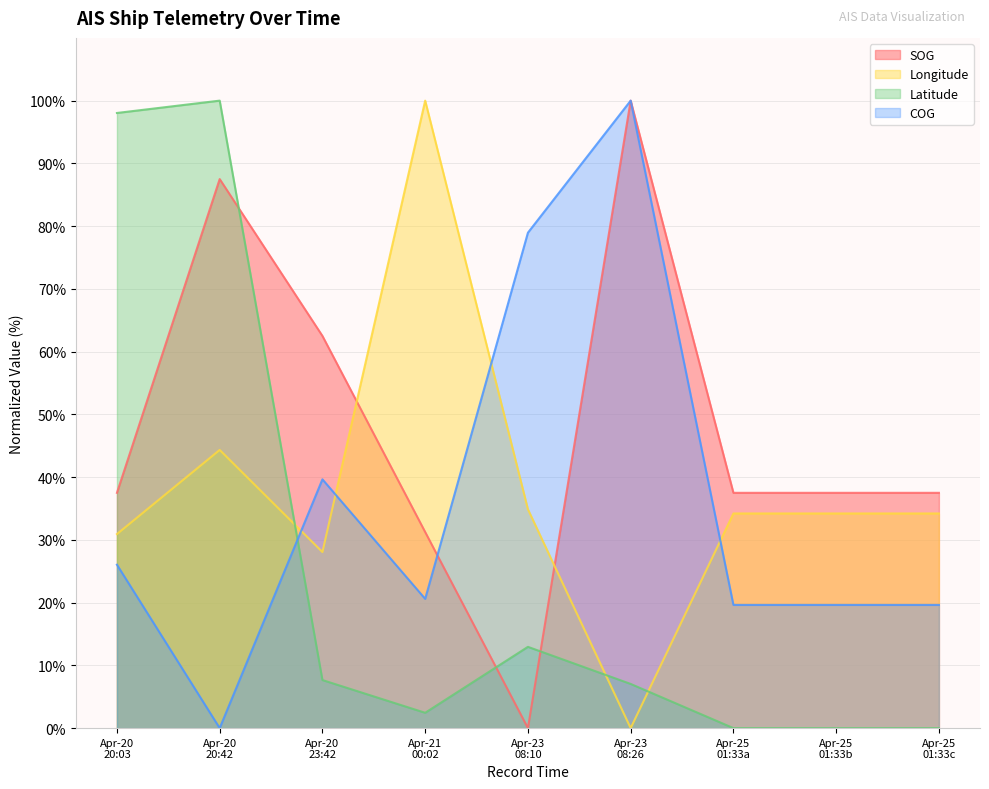

Does the chart have visible grid lines?

Yes